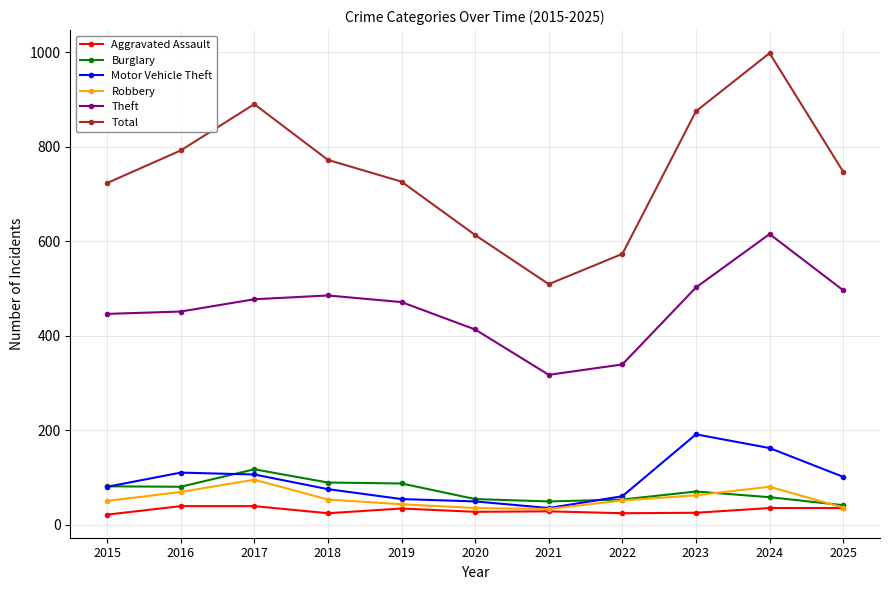

Read the Total value at 2023.

875